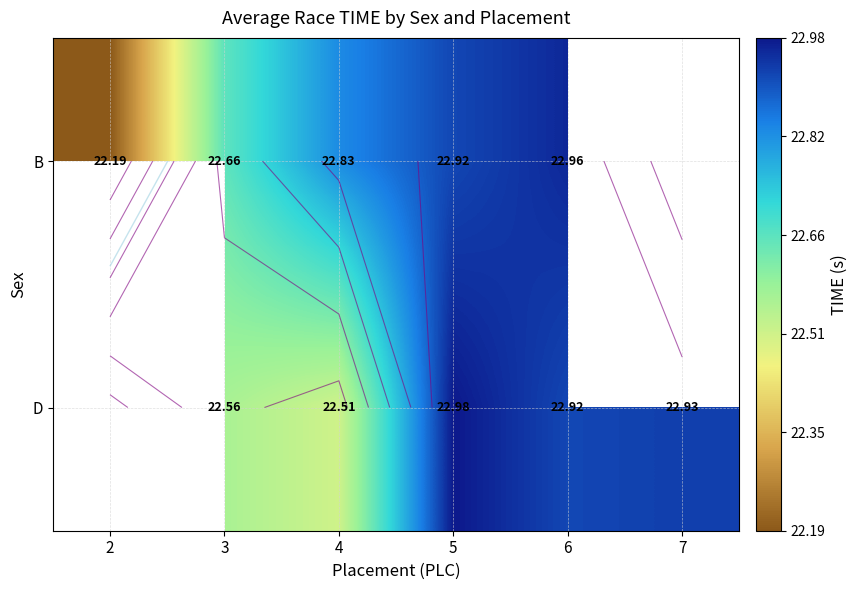

At which category is the sum across all series the highest?

5